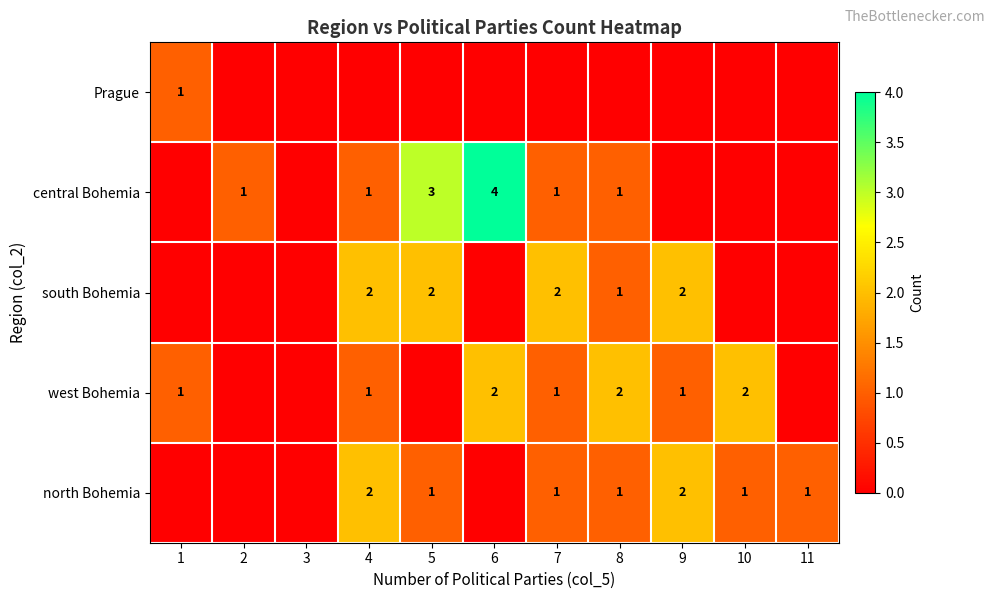

The value of north Bohemia at 10 is 0. True or false?

False